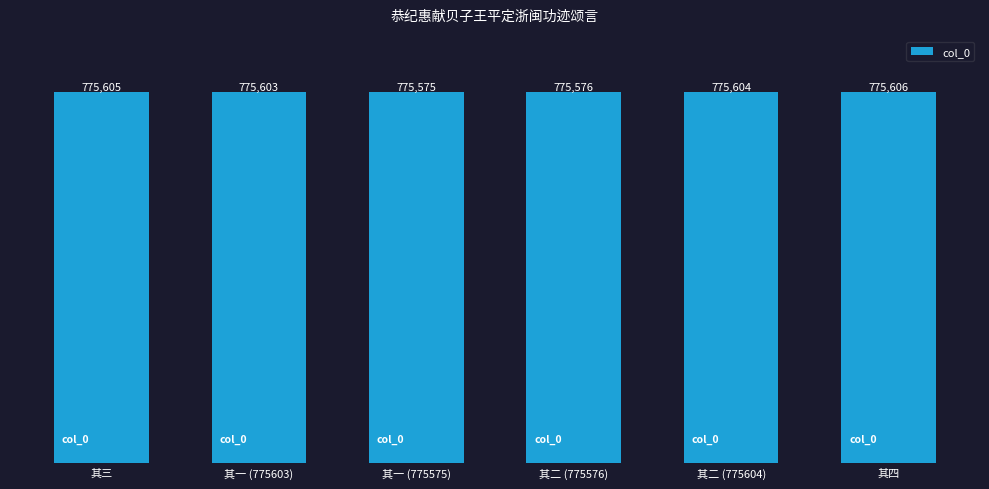

At which category does the chart reach its minimum across all series?

其一 (775575)